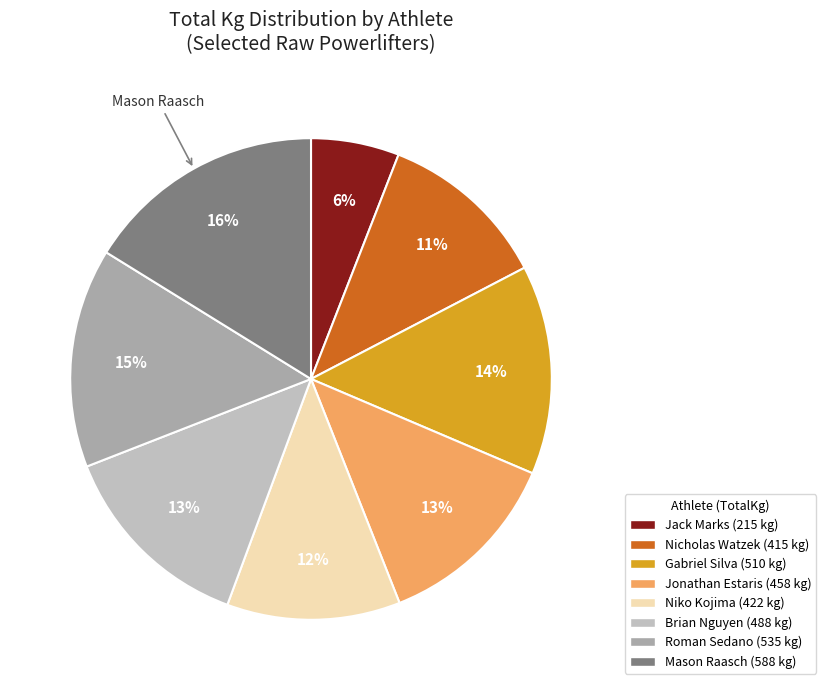

How many segments does this pie chart have?

8